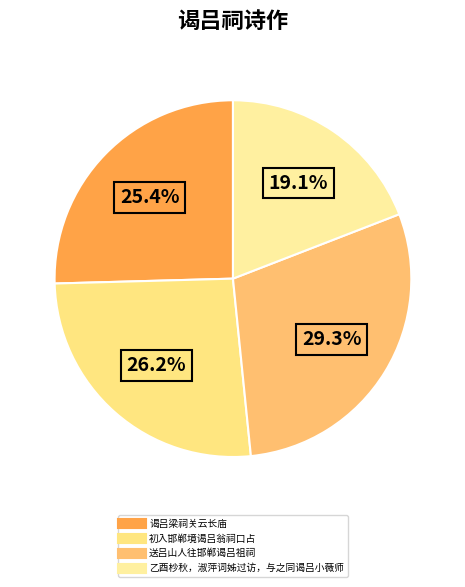

What percentage do 乙酉杪秋，淑萍词姊过访，与之同谒吕小薇师 and 送吕山人往邯郸谒吕祖祠 together represent?

48.4%